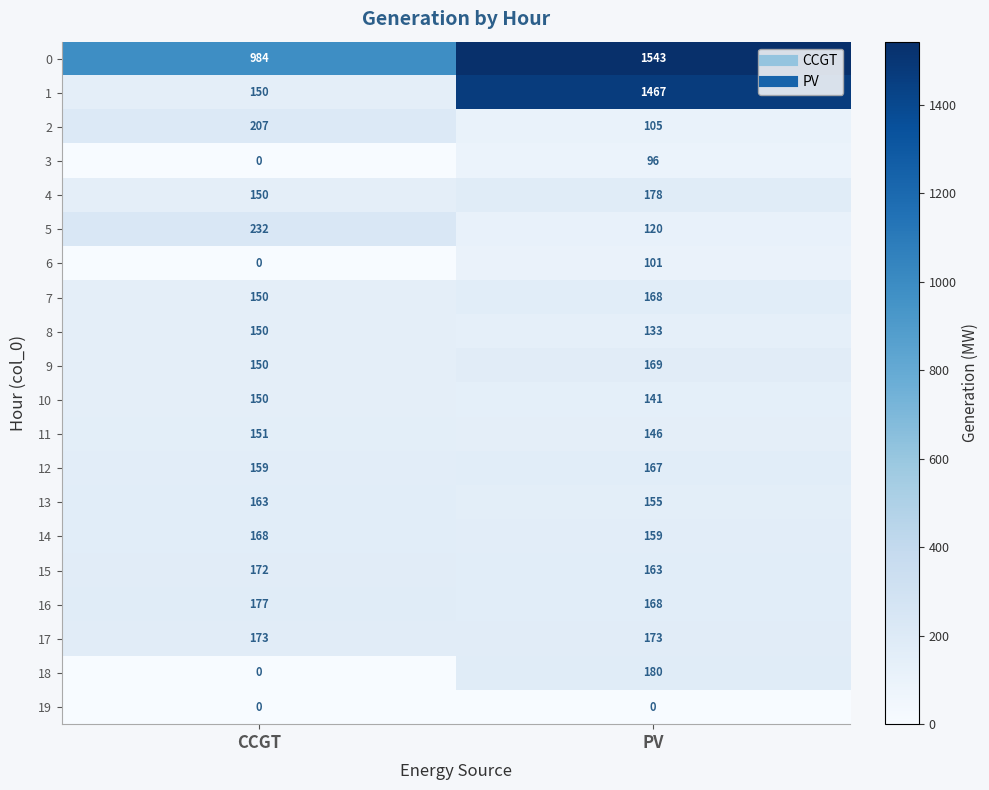

What is the total value across all series at PV?

5532